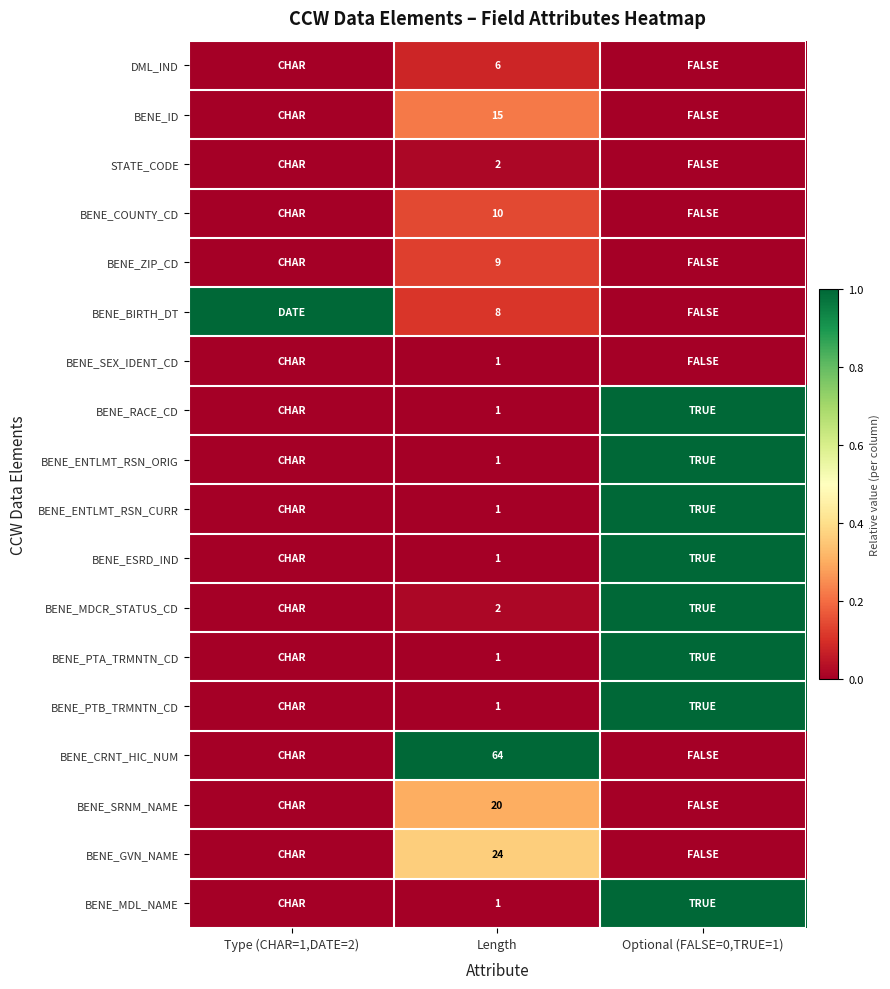

What is the difference between the highest and lowest values at Length?

63